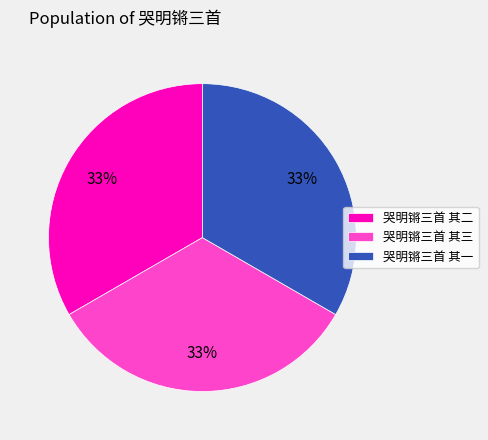

What is the ratio of the value at 哭明锵三首 其二 to the value at 哭明锵三首 其一?

1.0